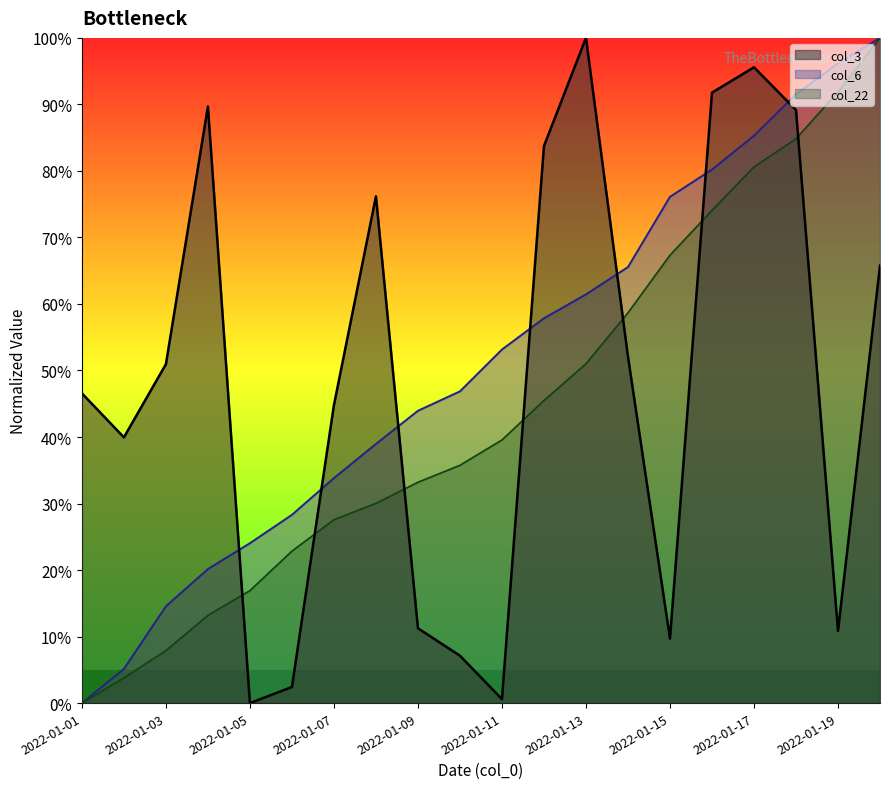

Does the chart display data point markers on the line(s)?

No